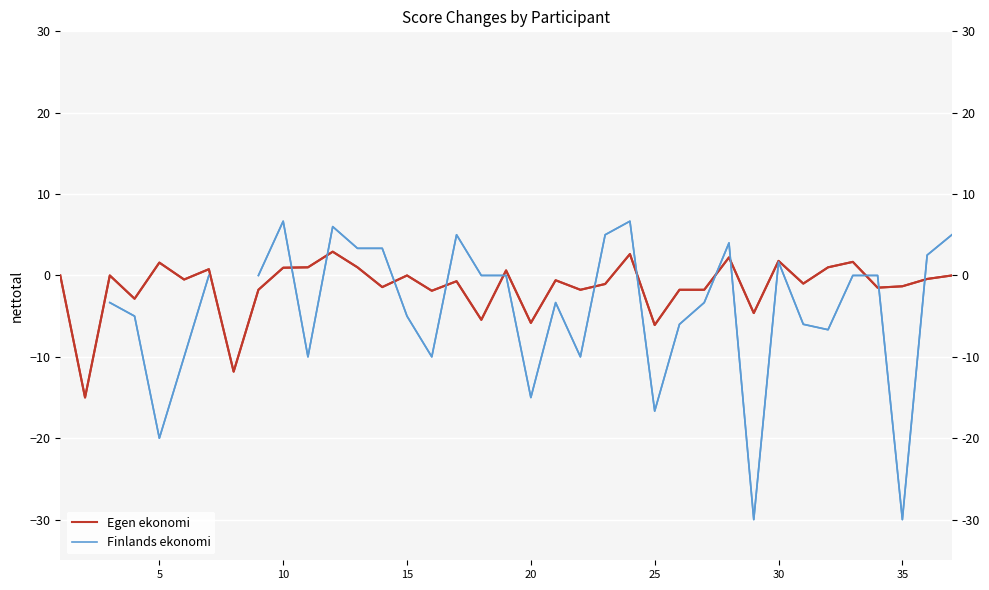

Which series has the largest range (max minus min)?

Finlands ekonomi